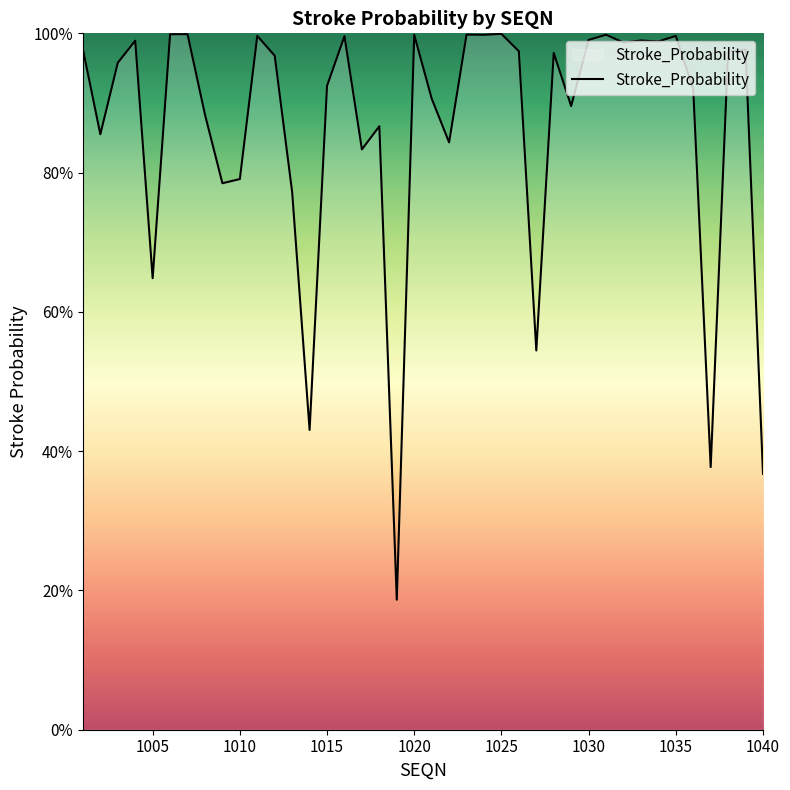

Is this an area chart (filled region under the line)?

Yes